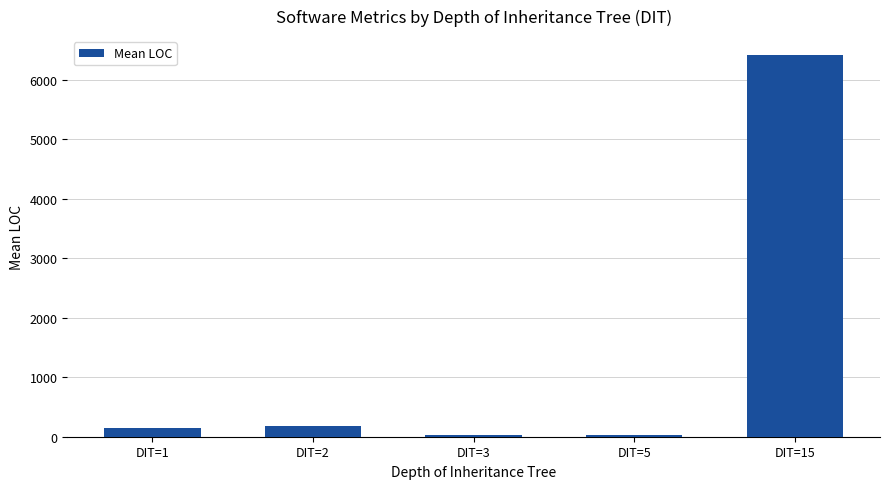

At which category does the chart reach its peak across all series?

DIT=15